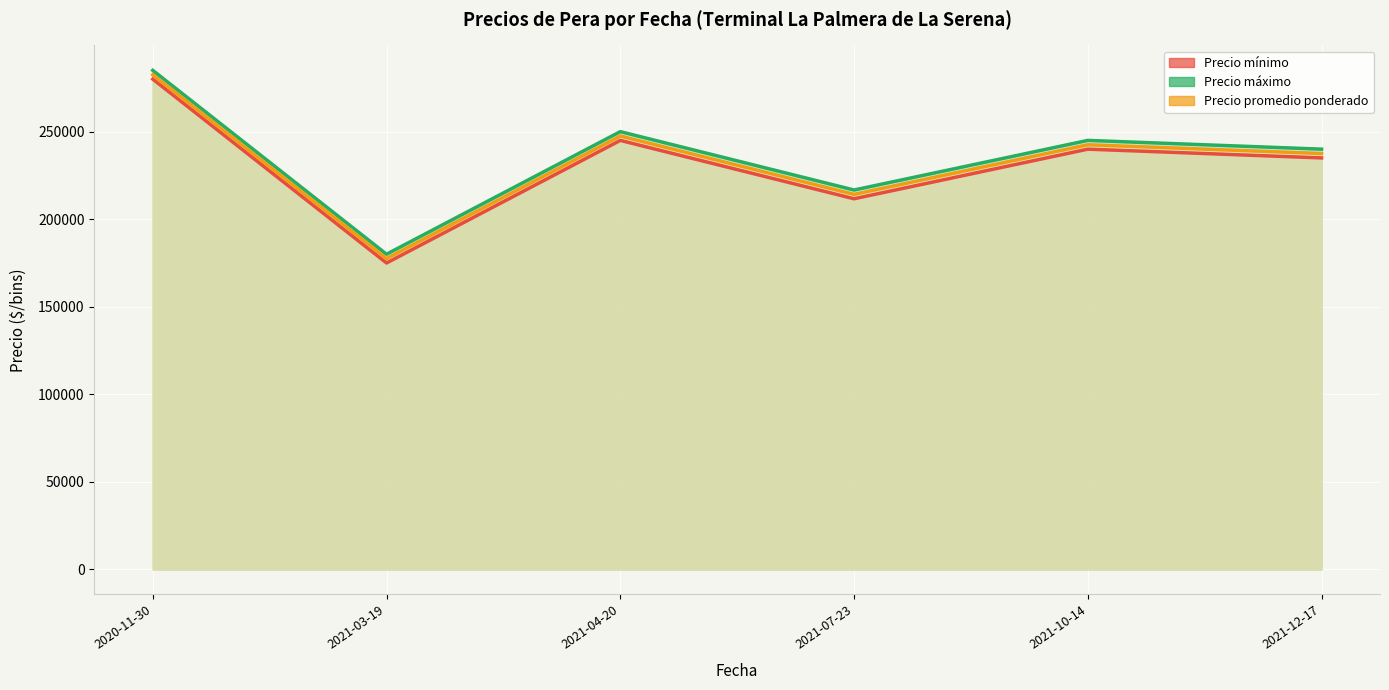

Reading left to right, extract all data points from this chart.

Precio minimo (line): 2020-11-30=280000.0	2021-03-19=175000.0	2021-04-20=245000.0	2021-07-23=211666.7	2021-10-14=240000.0	2021-12-17=235000.0
Precio maximo (line): 2020-11-30=285000.0	2021-03-19=180000.0	2021-04-20=250000.0	2021-07-23=216666.7	2021-10-14=245000.0	2021-12-17=240000.0
Precio promedio ponderado (line): 2020-11-30=282500.0	2021-03-19=177500.0	2021-04-20=247500.0	2021-07-23=214166.7	2021-10-14=242500.0	2021-12-17=237500.0